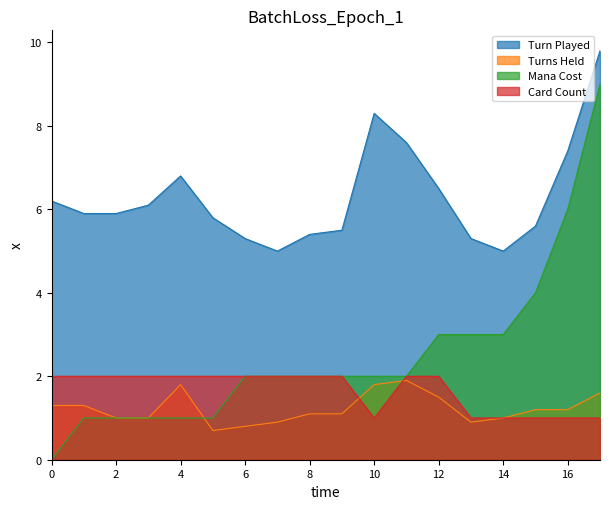

True or false: Turns Held and Turn Played intersect in this chart.

False